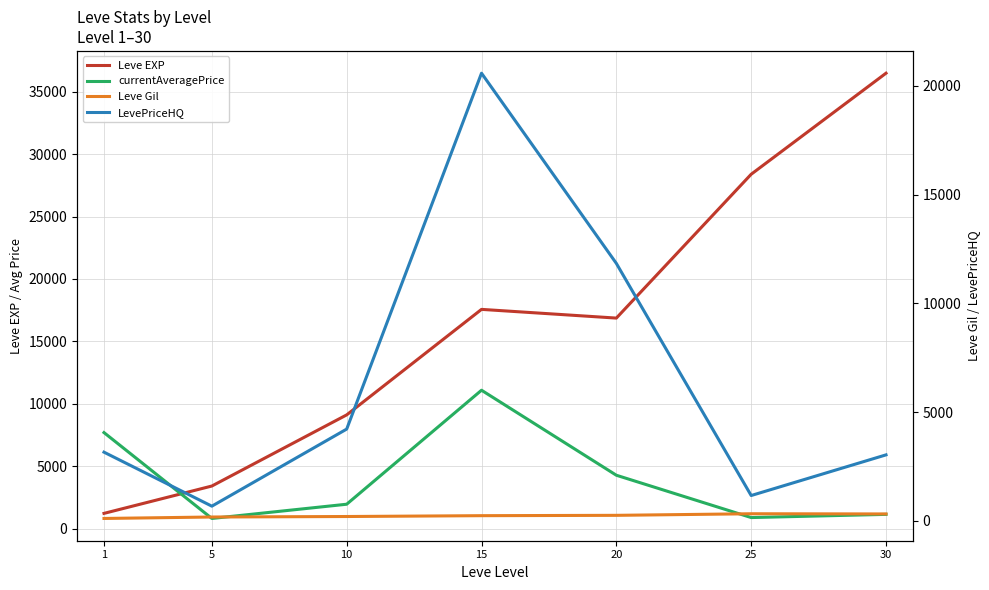

Reading left to right, extract all data points from this chart.

Leve EXP: 1213.3	3405.0	9106.7	17563.3	16865.0	28393.3	36492.5
currentAveragePrice: 7688.4	805.7	1946.6	11083.2	4269.9	877.5	1133.2
Leve Gil: 113.3	180.0	202.8	241.3	257.0	329.7	320.8
LevePriceHQ: 3160.8	678.3	4222.4	20583.2	11839.1	1167.7	3036.5